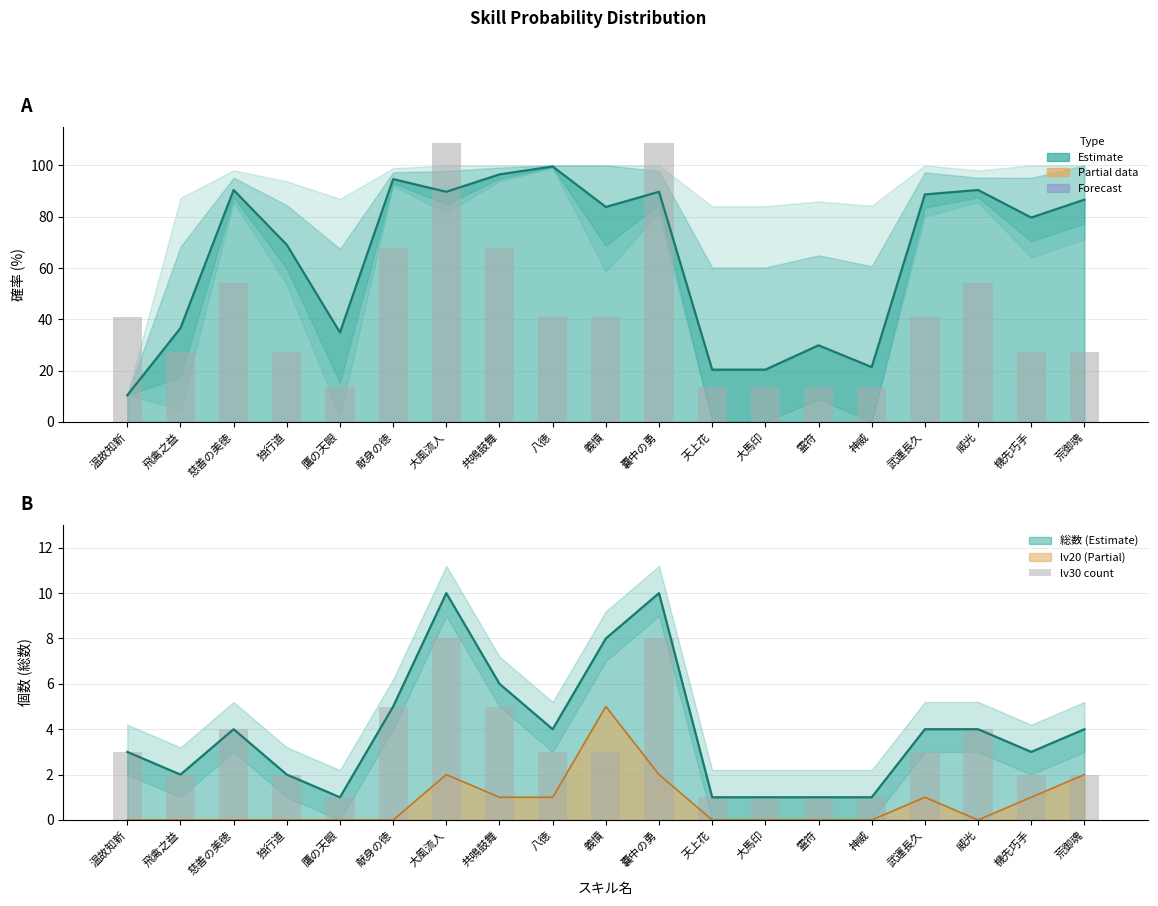

Count the number of categories in the chart.

19